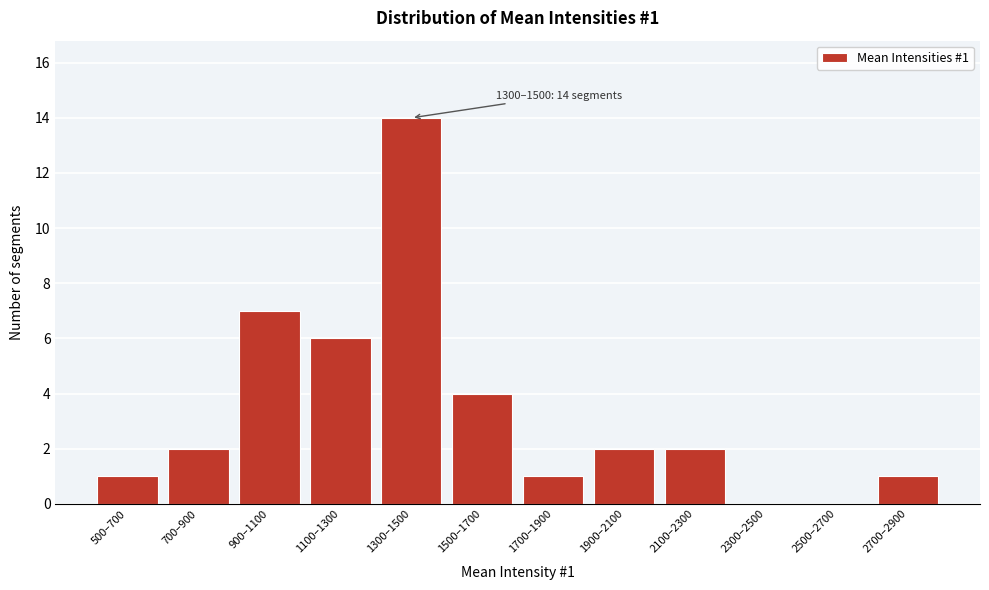

Reading left to right, transcribe all the data shown in this chart.

500–700=1	700–900=2	900–1100=7	1100–1300=6	1300–1500=14	1500–1700=4	1700–1900=1	1900–2100=2	2100–2300=2	2300–2500=0	2500–2700=0	2700–2900=1